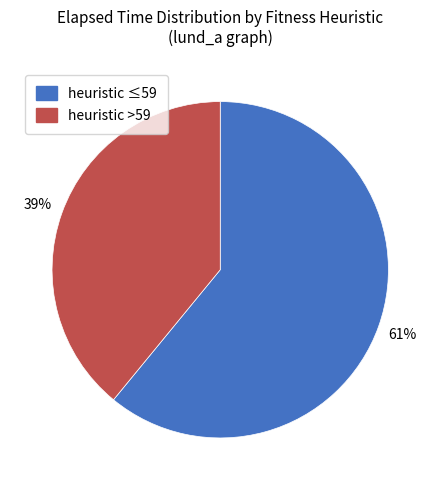

To the nearest percent, what is the average slice percentage?

50%